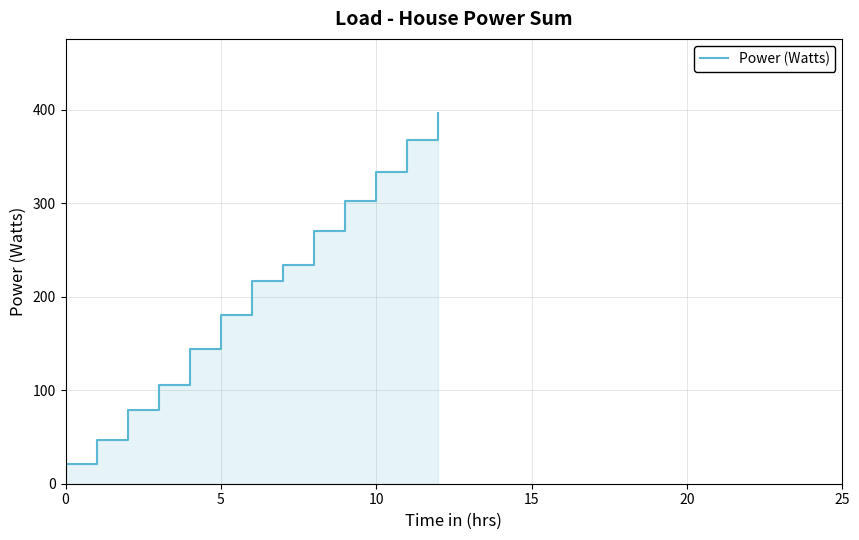

What is the sum of all values?

2700.3